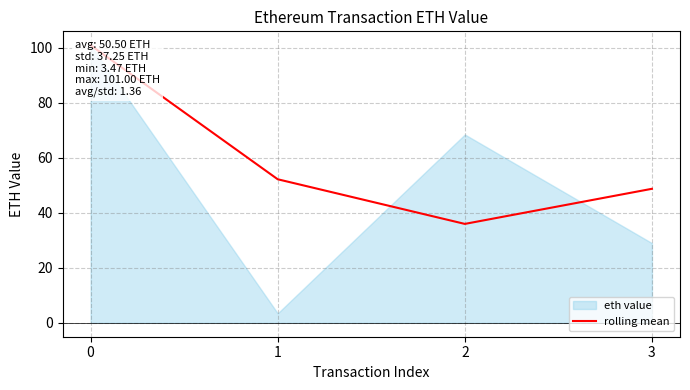

Reading right to left, extract all data points from this chart.

48.8	36.0	52.2	101.0